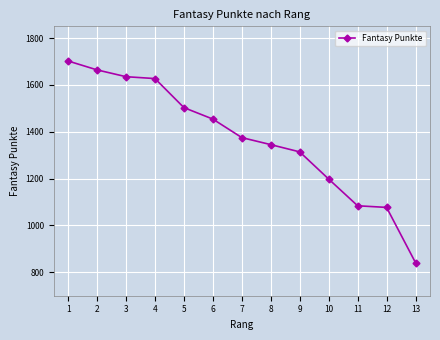

Approximately how many times larger is the value at 11 compared to 5?

0.7